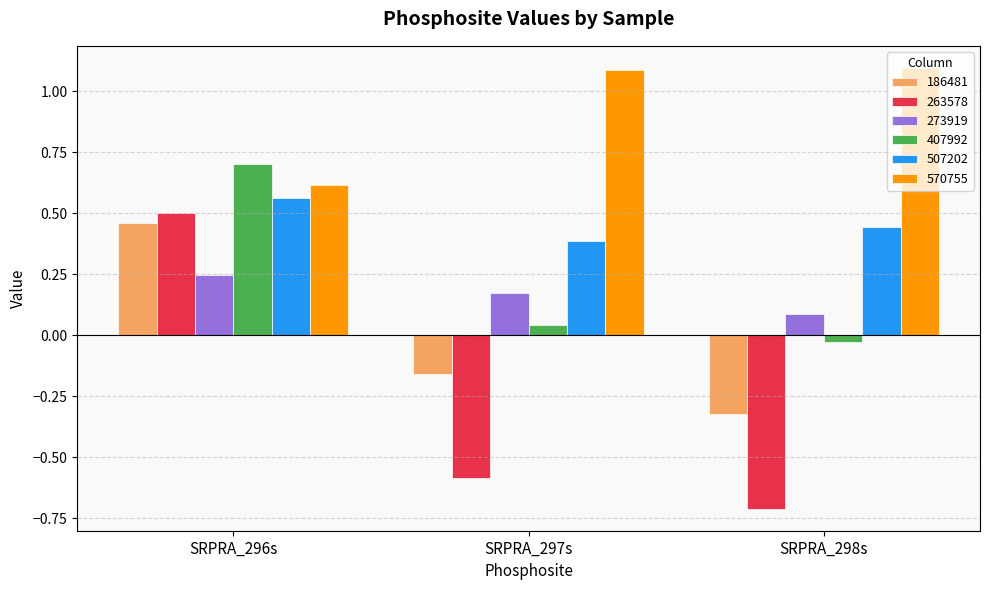

List the series in order of their peak value, lowest first.

273919, 186481, 263578, 507202, 407992, 570755